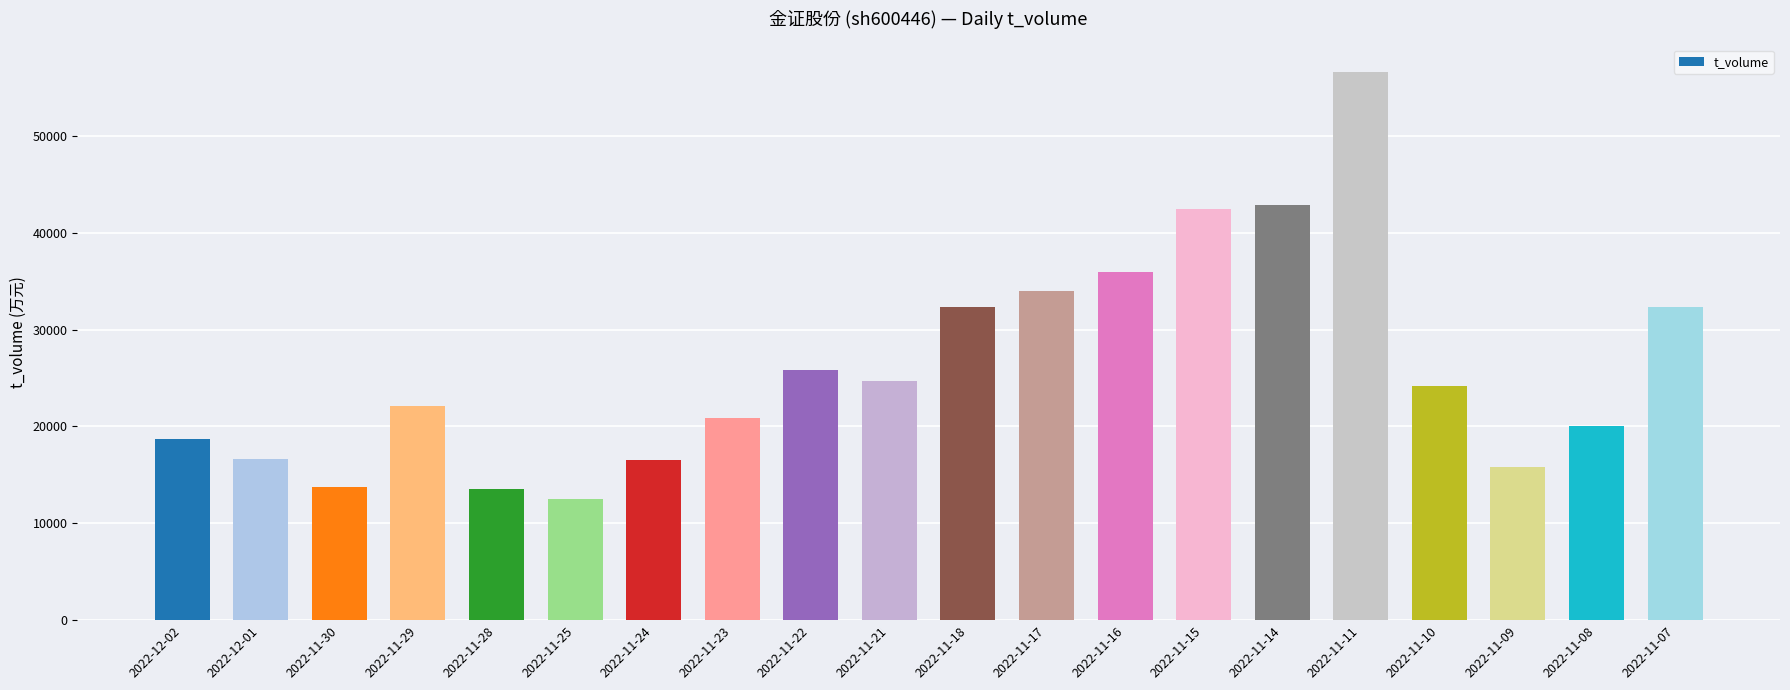

Is it true that the value at 2022-11-22 is 25875?

True